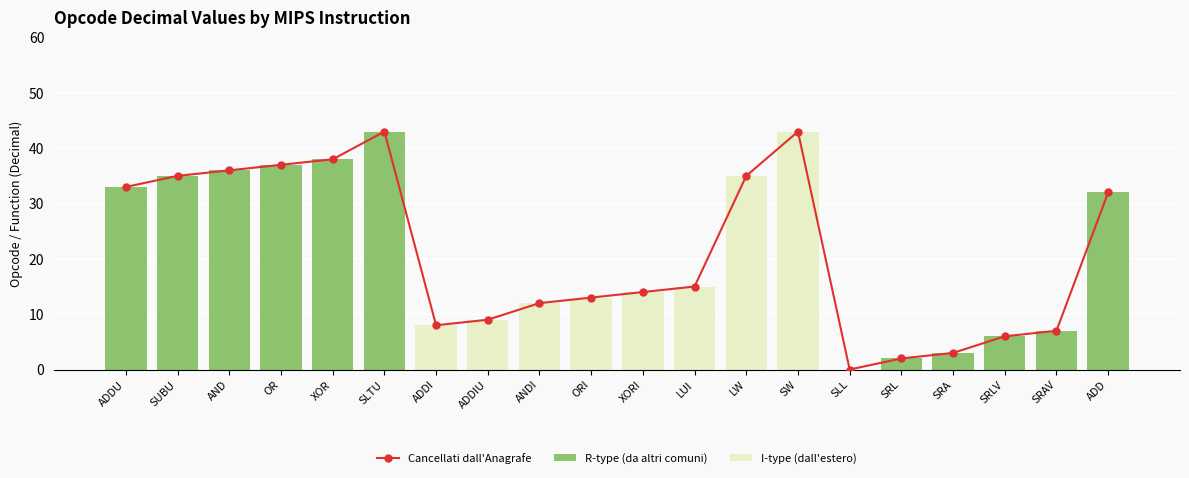

What position from the right is SLL?

6